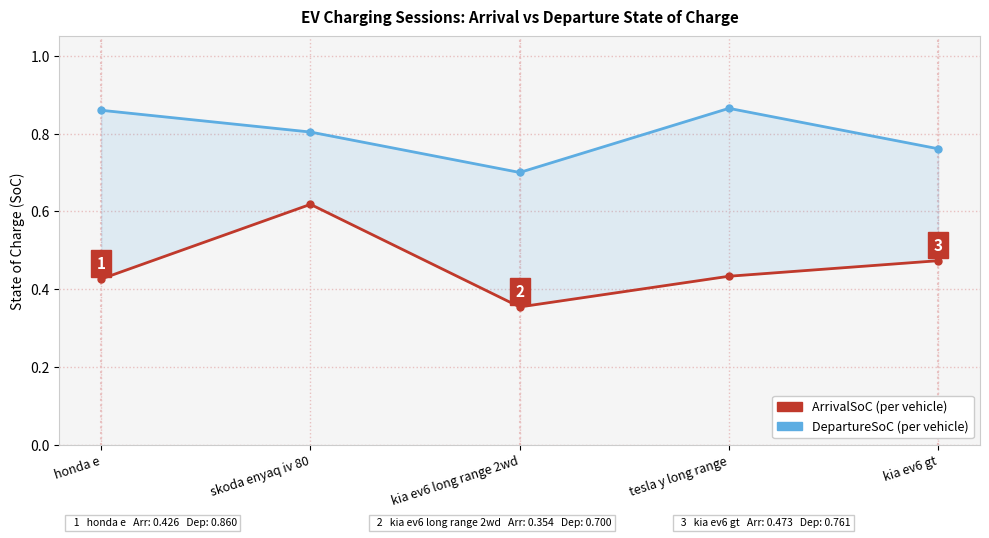

Reading left to right, extract all data points from this chart.

ArrivalSoC: 0.4	0.6	0.4	0.4	0.5
DepartureSoC: 0.9	0.8	0.7	0.9	0.8